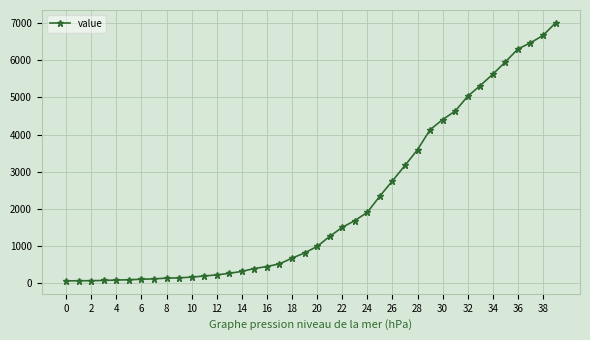

What is the average value?

2143